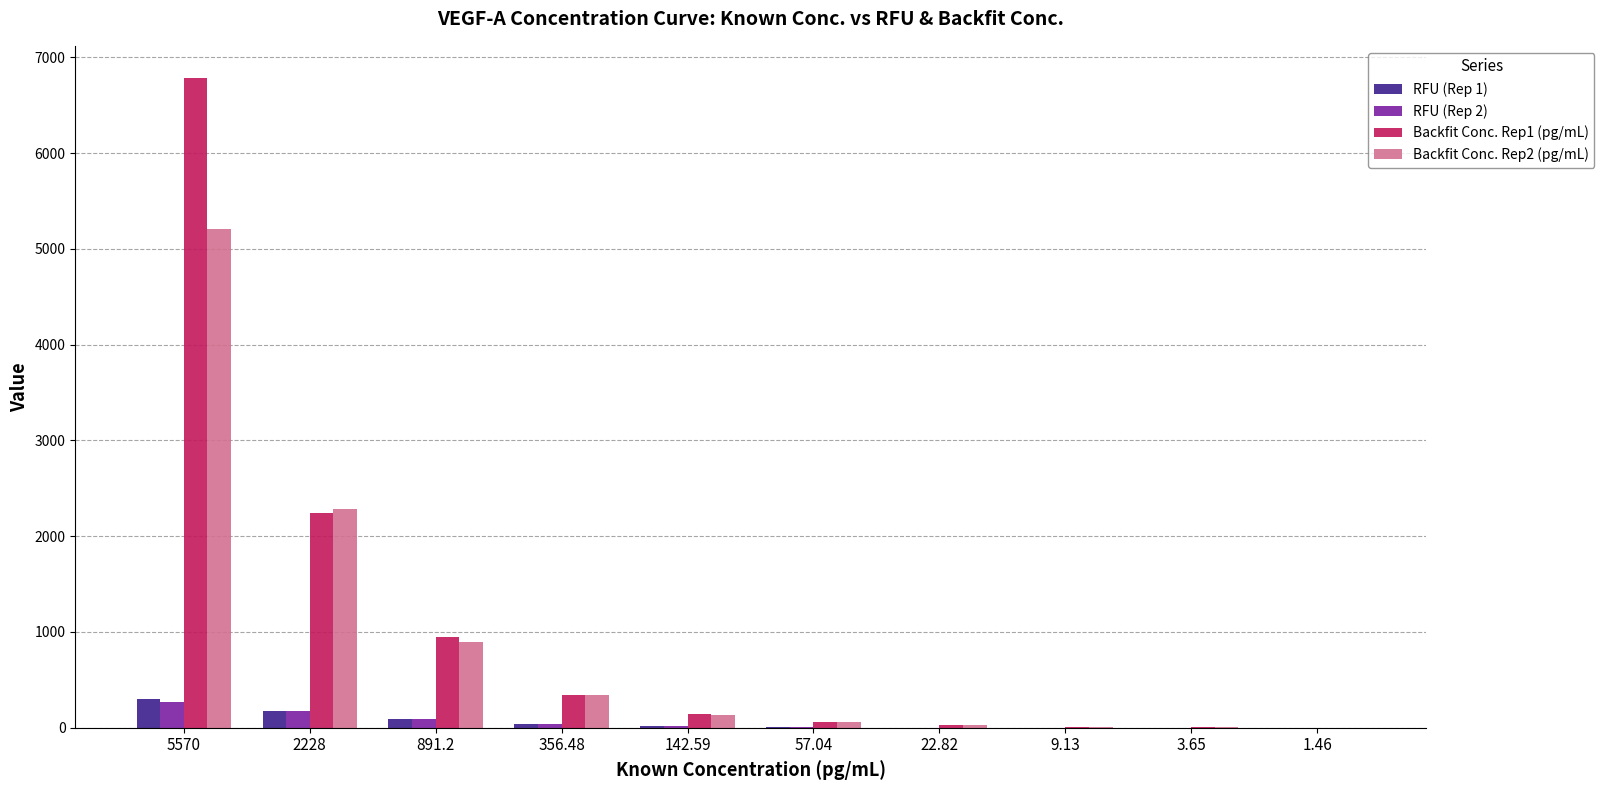

How many values in the Backfit Conc. Rep2 (pg/mL) series exceed 133?

5